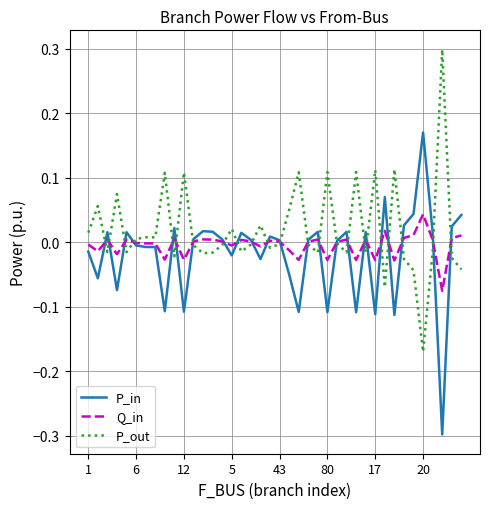

List the series in order of their peak value, lowest first.

Q_in, P_in, P_out